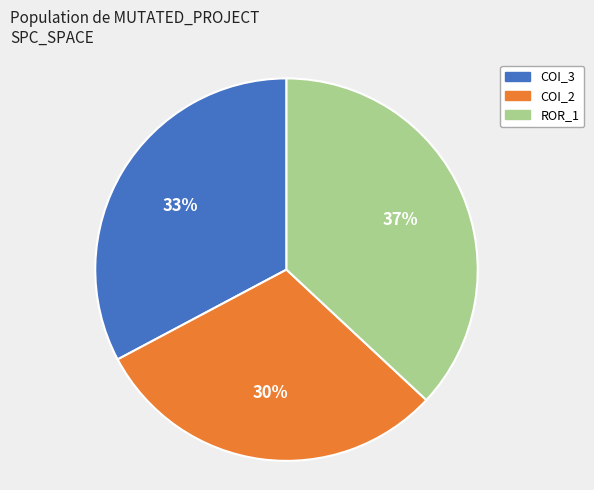

Does any single category account for the majority?

No